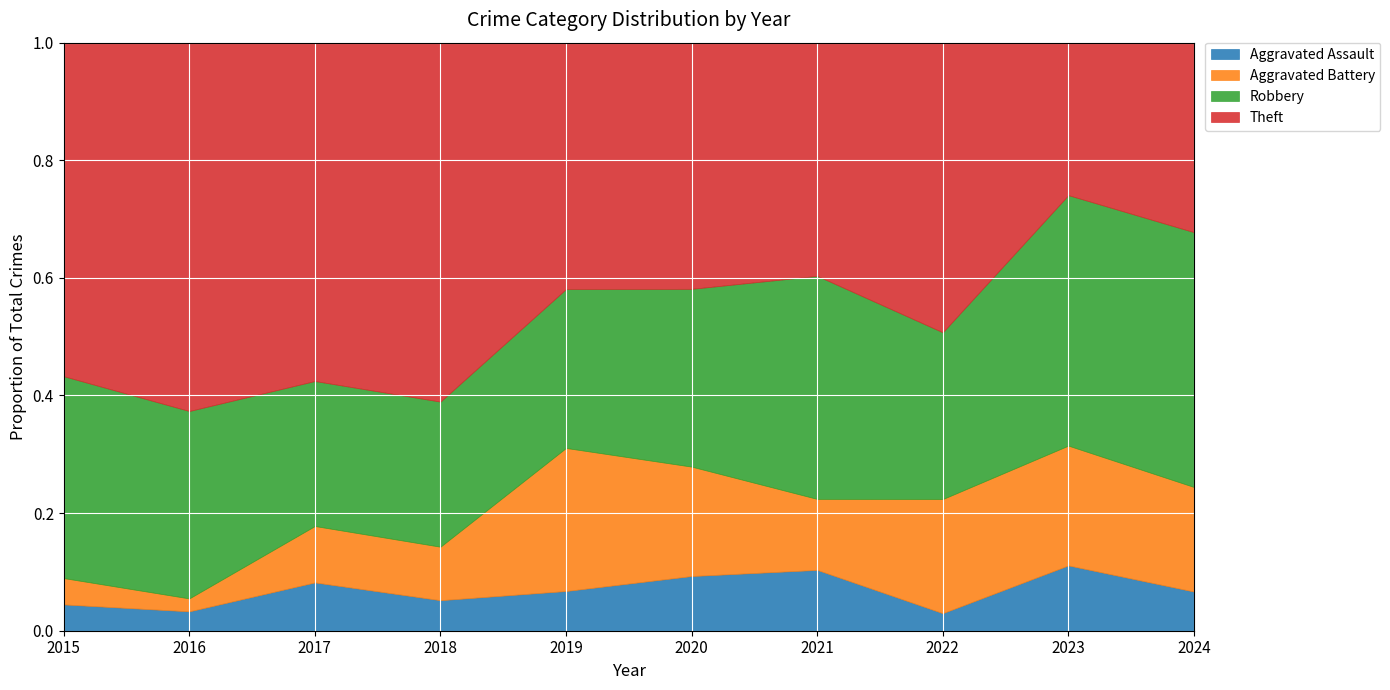

What are all the series names shown in the legend?

Aggravated Assault, Aggravated Battery, Robbery, Theft